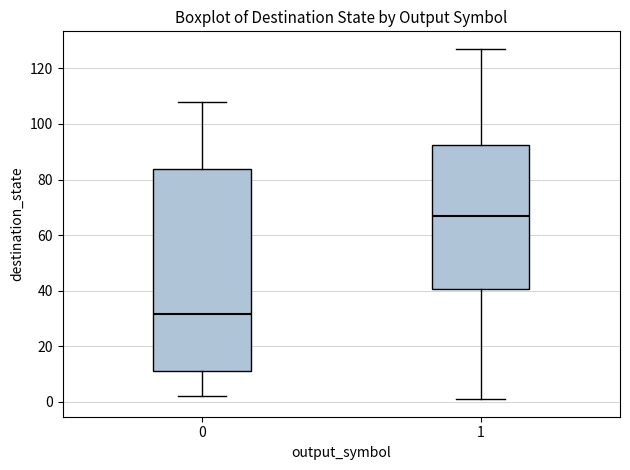

Reading left to right, transcribe this box plot: for each box, give where its median line is, the range the box spans, and where its two whiskers end, as read against the y-axis. The values are not printed on the chart, so give them approximately, as read against the axis.

0: median 32, box 12 to 84, whiskers 2 to 108
1: median 68, box 40 to 92, whiskers 2 to 128